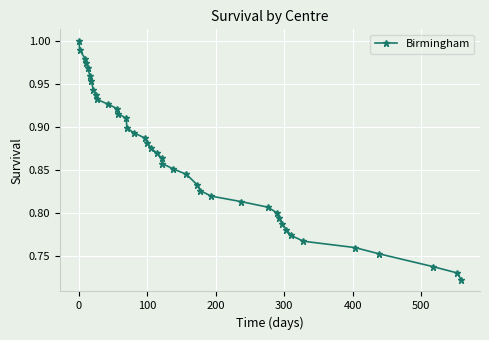

What is the difference between the maximum and minimum values?

0.3